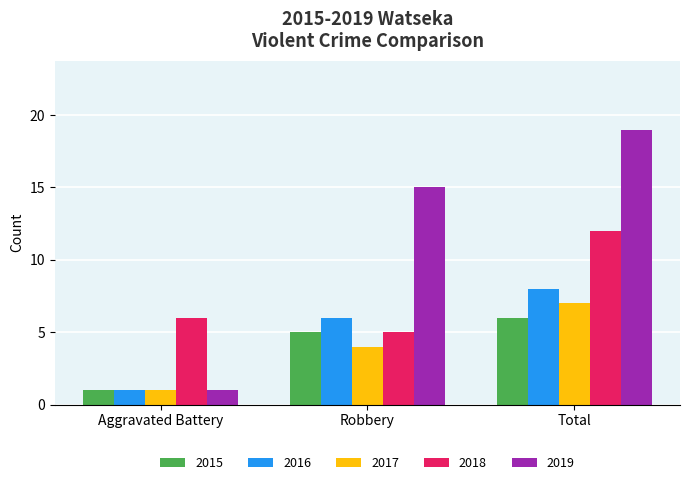

What is the difference between the highest and lowest values at Total?

13